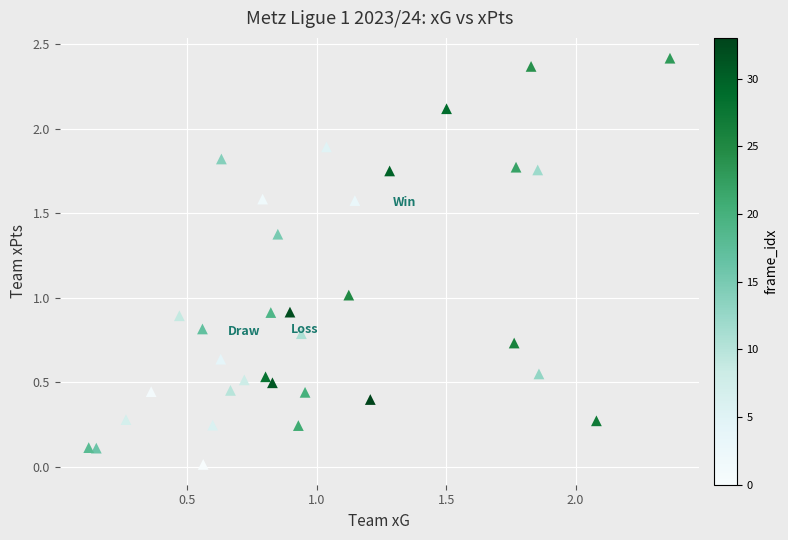

What is the range of X values (max minus min)?

2.2